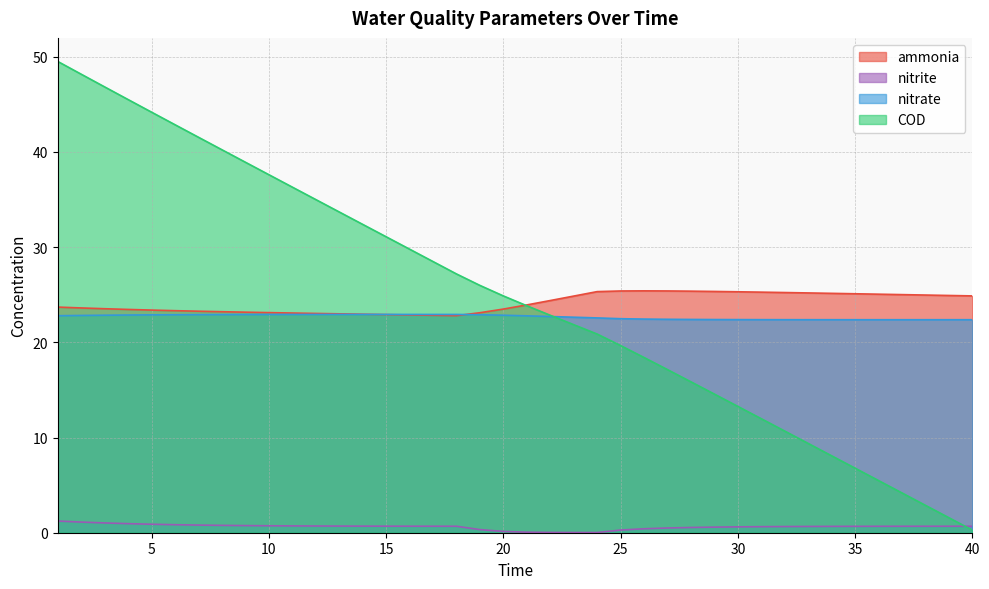

How many interior local valleys does the nitrite series have?

1